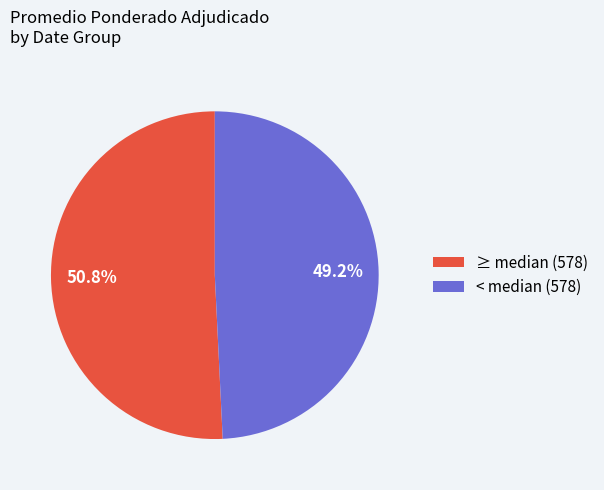

Between ≥ median (578) and < median (578), which is larger?

≥ median (578)